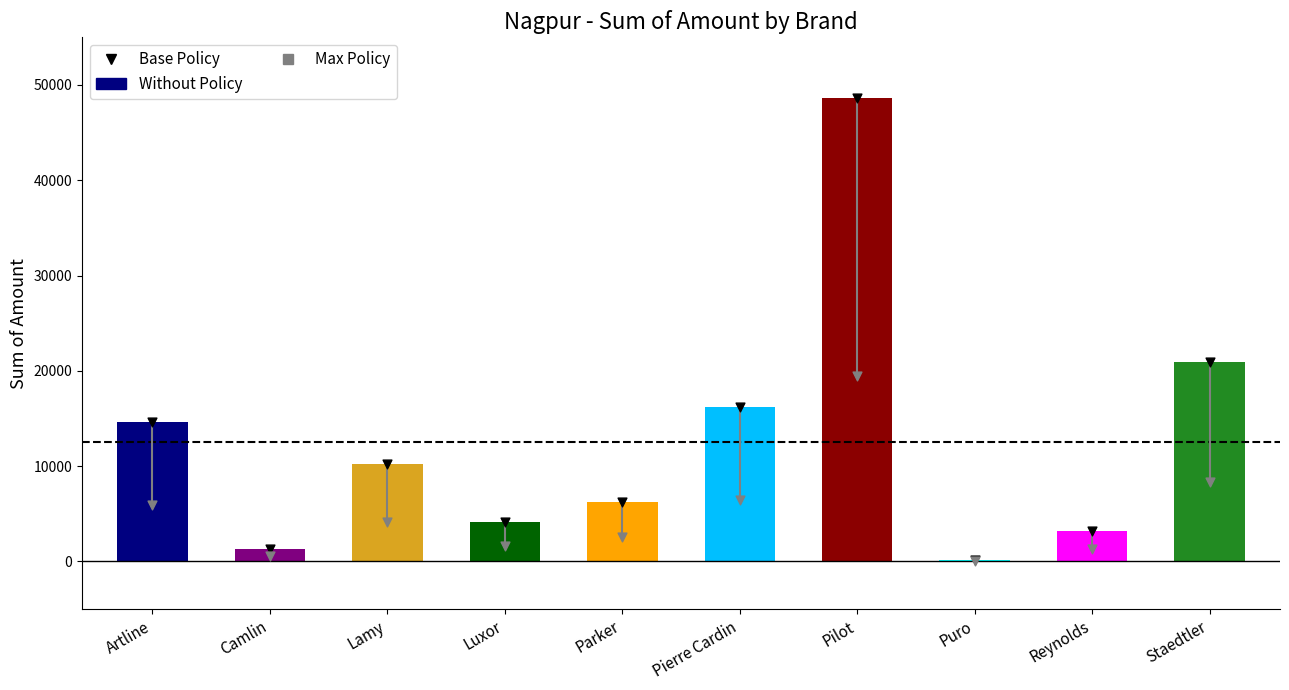

What is the change in value from Lamy to Reynolds?

-7050